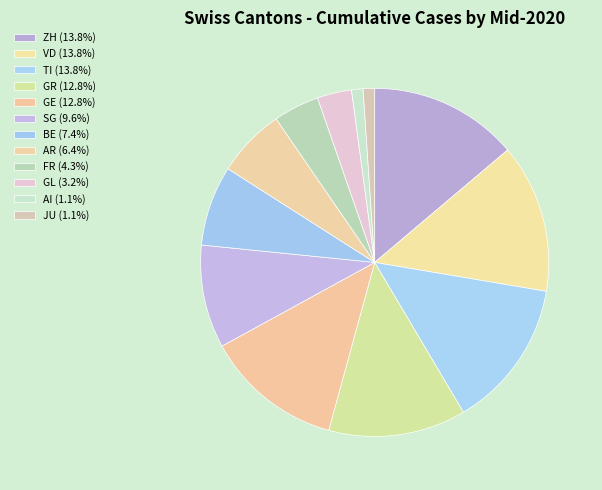

To the nearest percent, what is the combined percentage of BE and AR?

14%